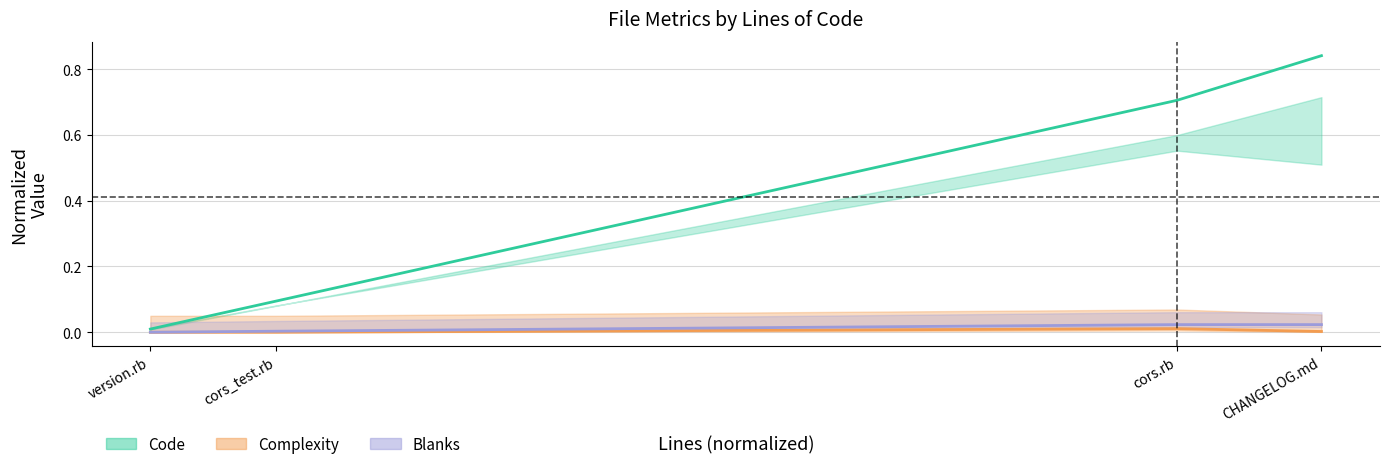

How many lines are shown in the chart?

3